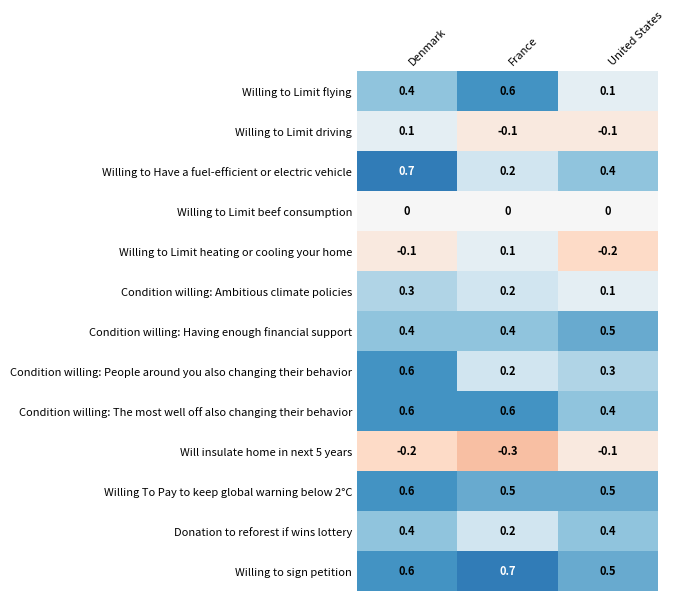

What is the sum of all Willing to sign petition values?

1.8